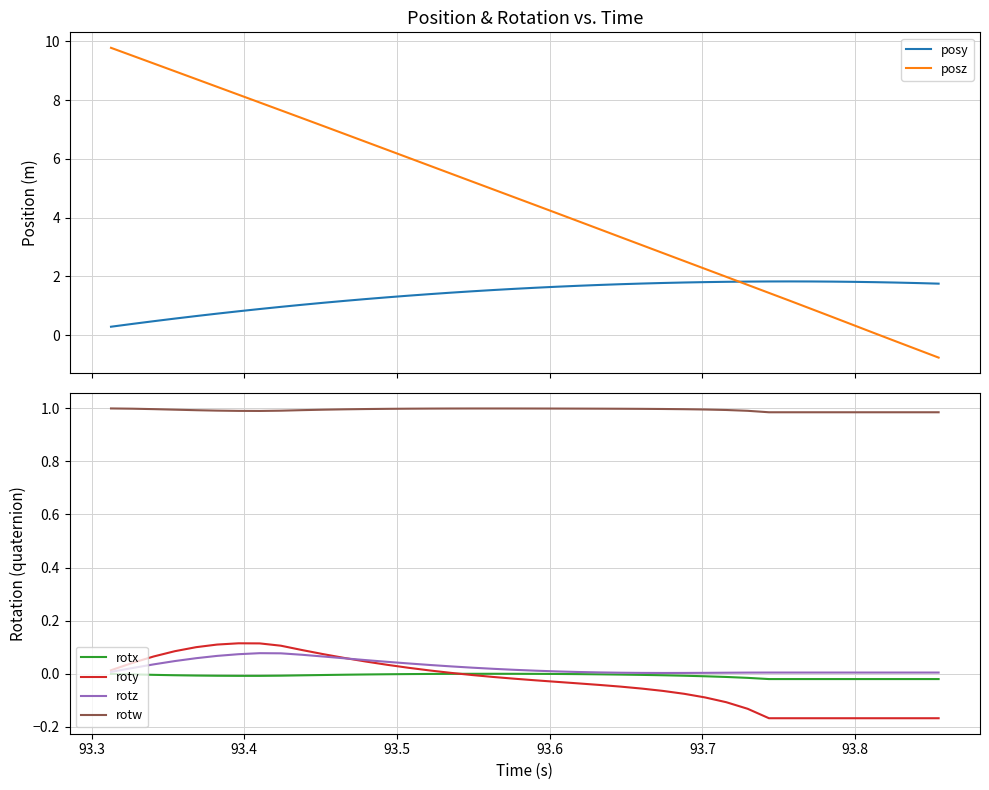

What is the greatest value displayed?

9.8